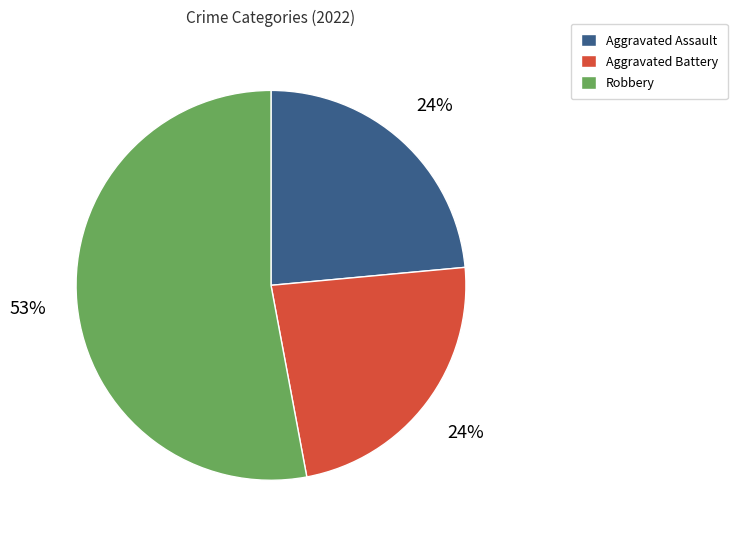

How many segments does this pie chart have?

3